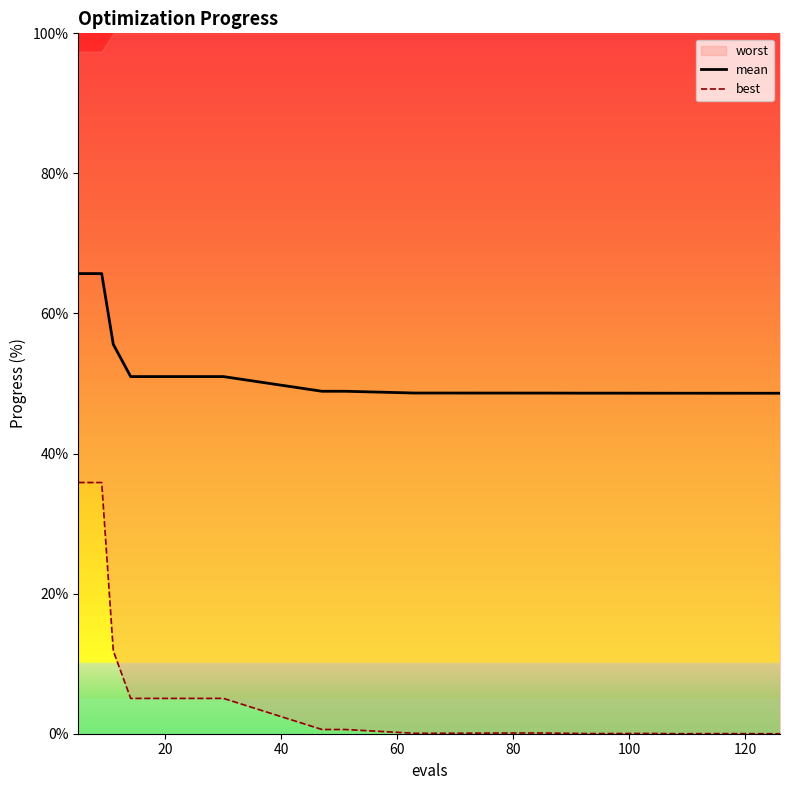

What is the lowest value of the mean series?

48.6